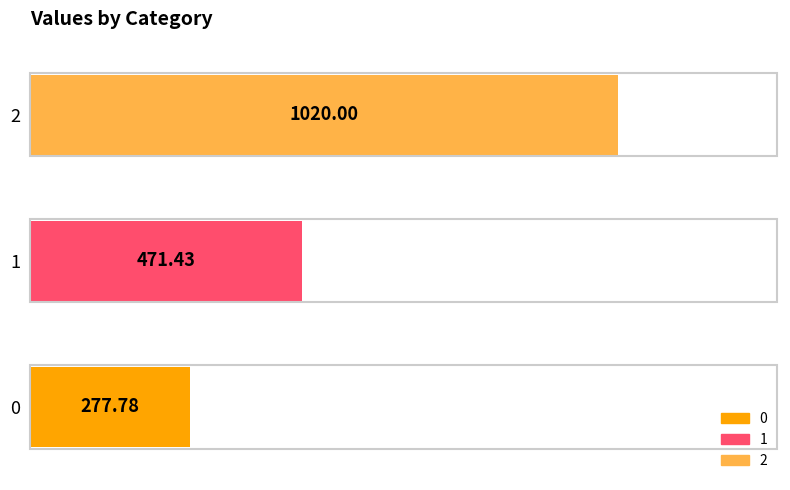

What is the sum of all values?

1769.2